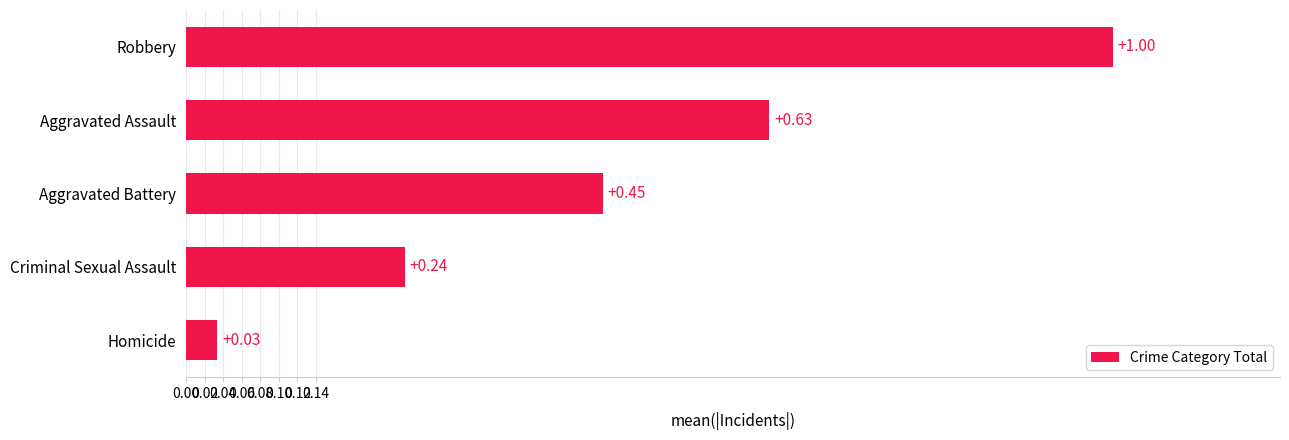

What is the change in value from Criminal Sexual Assault to Robbery?

+0.8